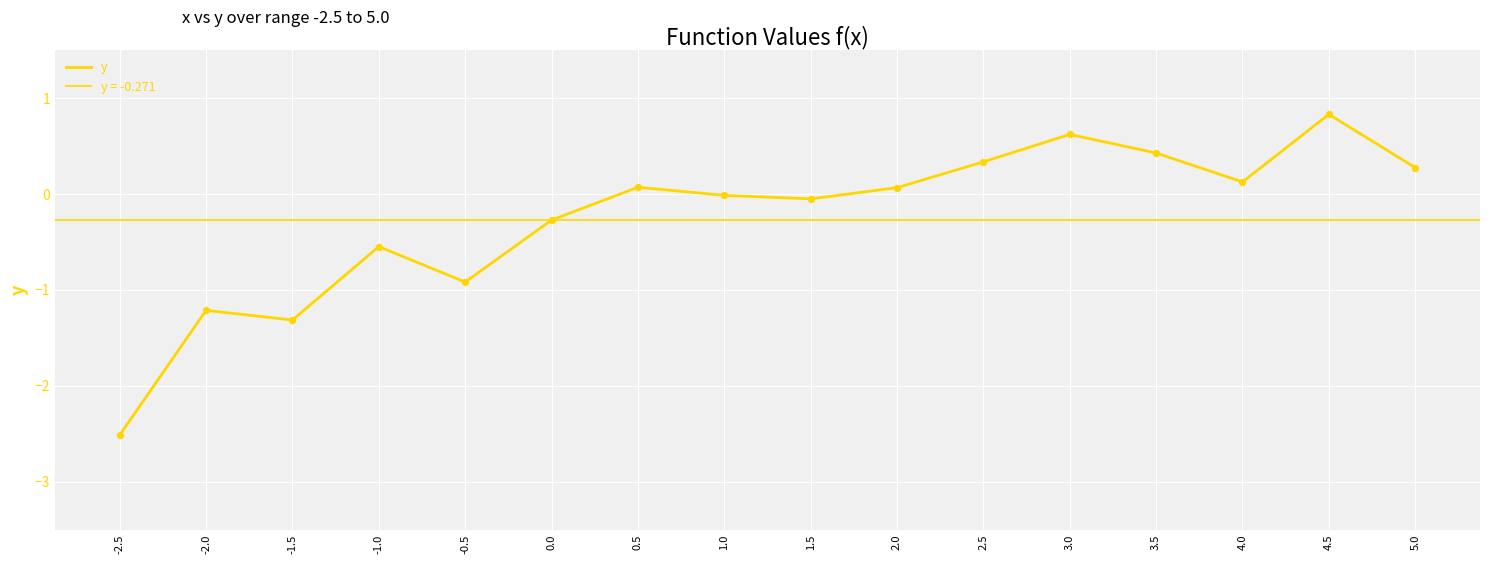

Which has a higher value, 2.5 or 3.5?

3.5